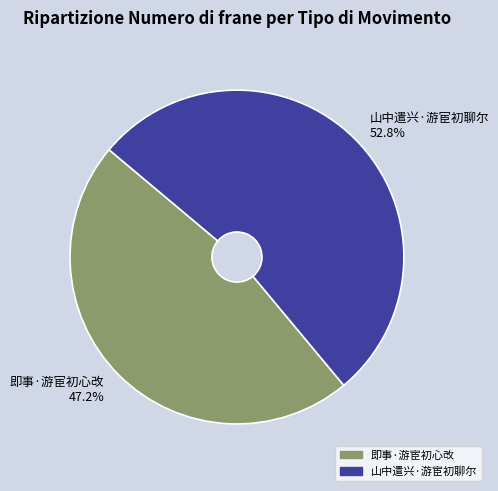

What portion of the pie excludes 即事·游宦初心改?

52.8%